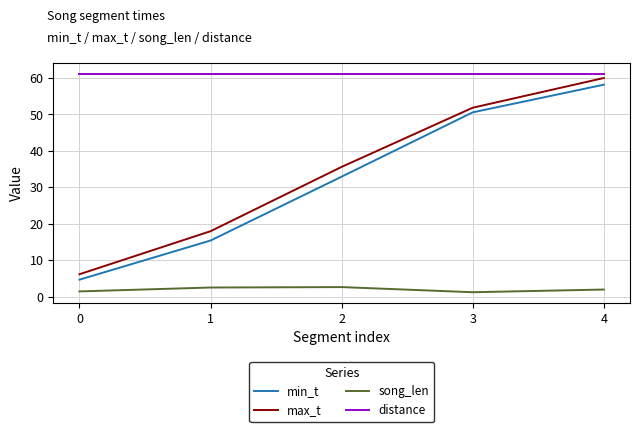

The value of distance at 2 is 61.0. True or false?

True